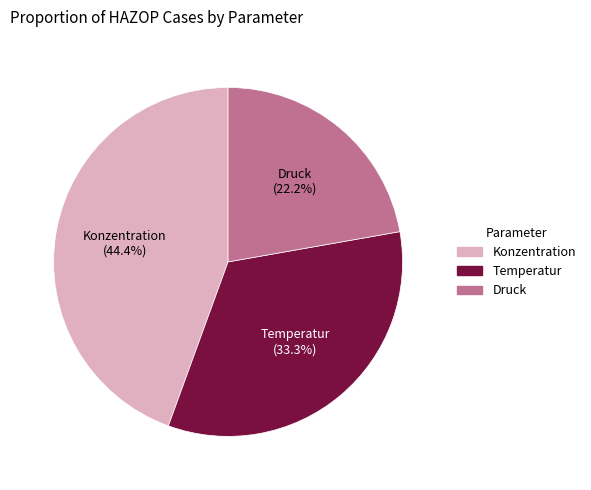

How many slices are in this pie chart?

3